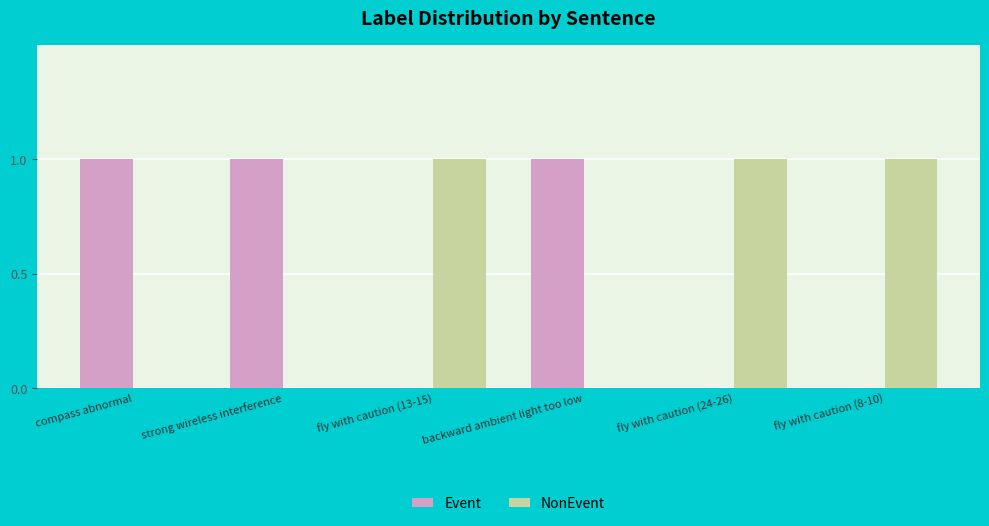

True or false: NonEvent has a value of 1 at fly with caution (13-15).

True